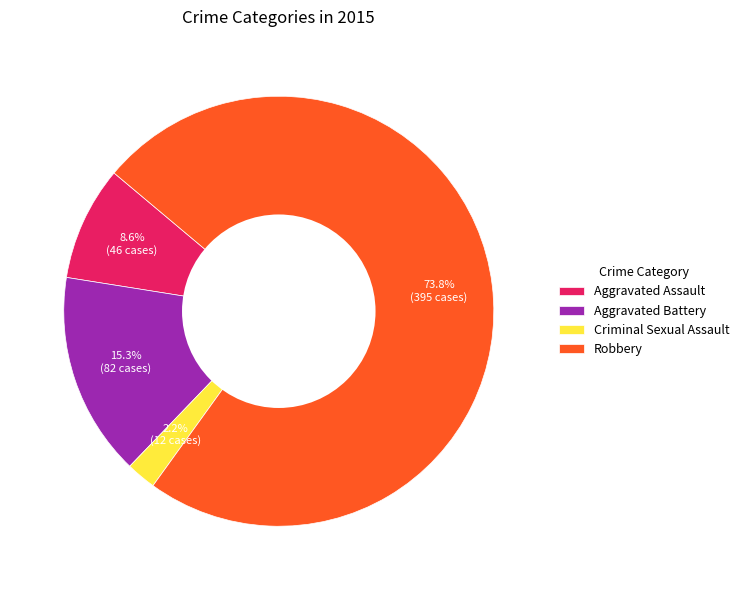

How many segments does this pie chart have?

4